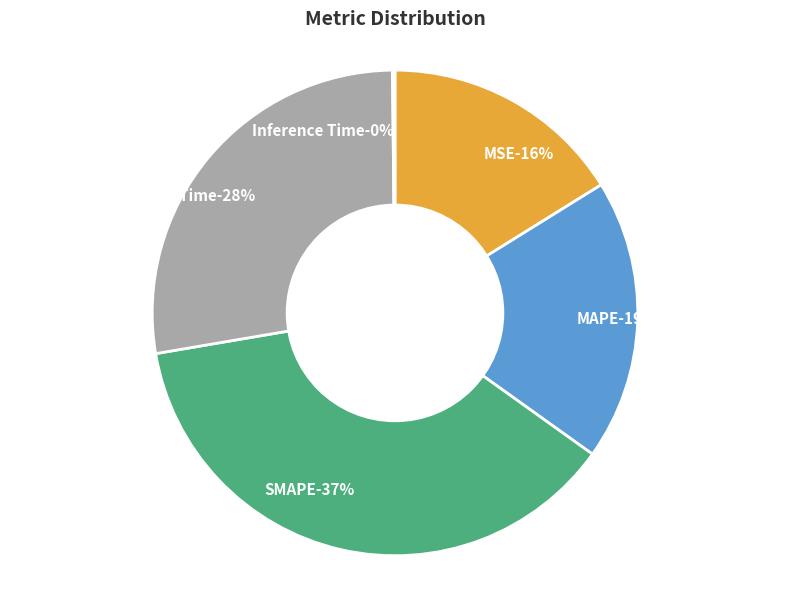

Rank the categories by value from lowest to highest.

Inference Time, MSE, MAPE, Training Time, SMAPE